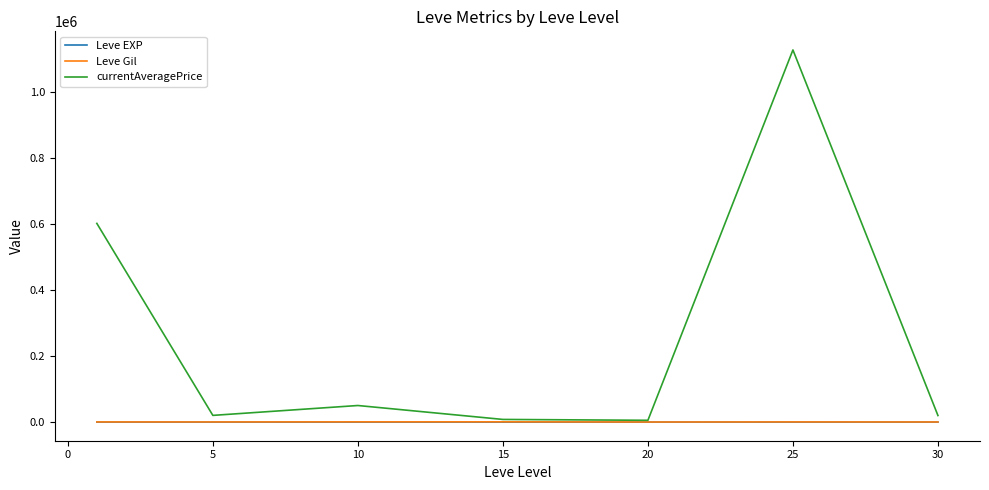

Which series has the largest range (max minus min)?

currentAveragePrice